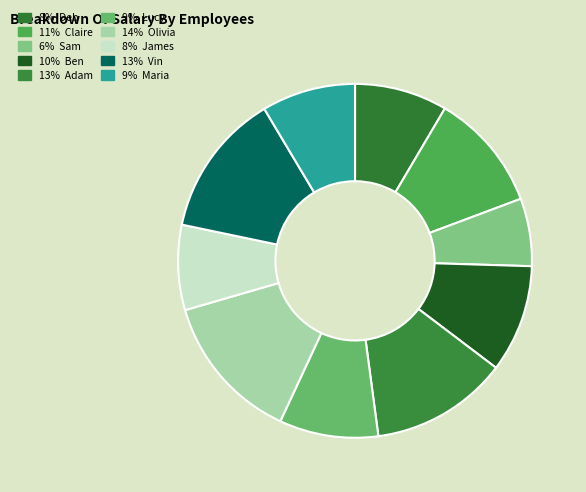

How many segments does this pie chart have?

10